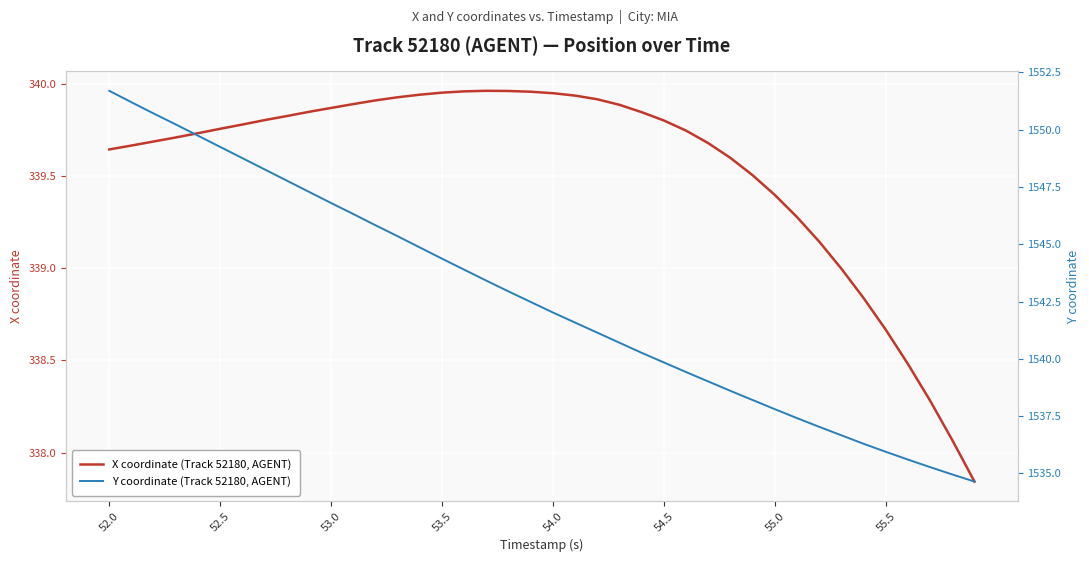

Rank the series by their maximum value, from highest to lowest.

Y coordinate (Track 52180, AGENT), X coordinate (Track 52180, AGENT)